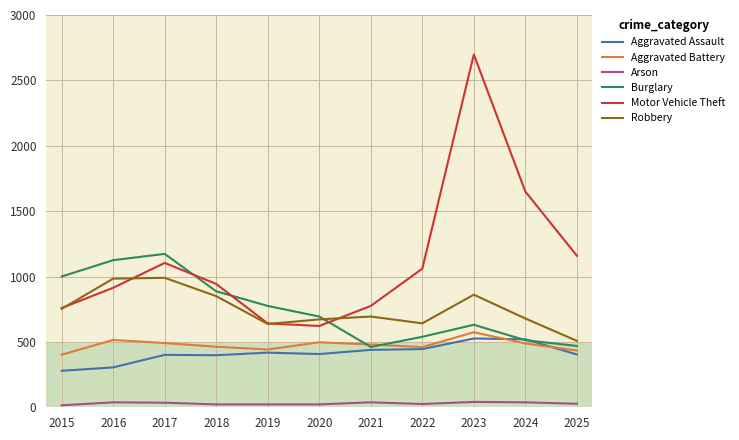

How many series are shown in this chart?

6